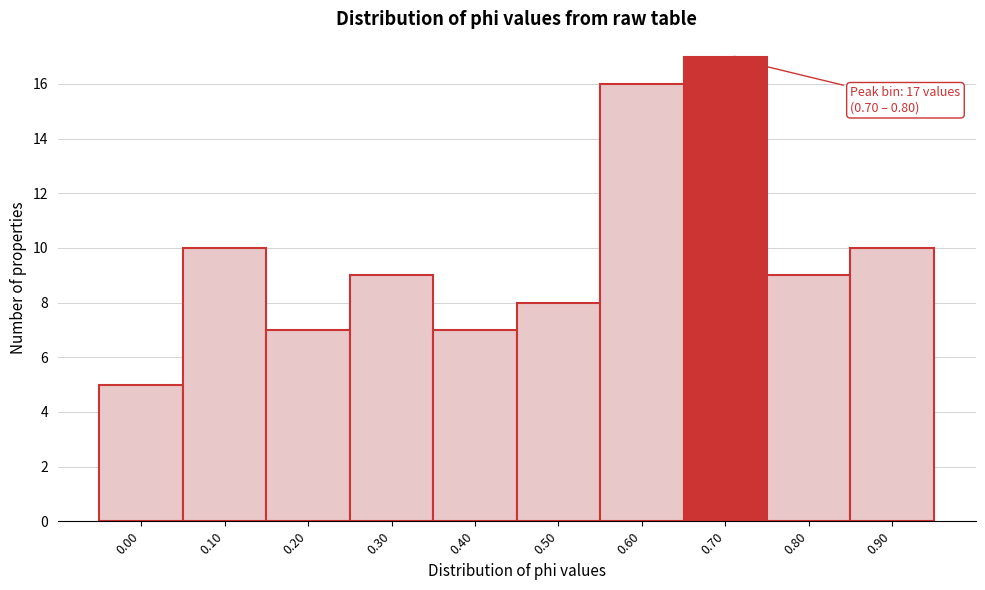

Reading left to right, list all the values displayed in this chart.

0.00=5	0.10=10	0.20=7	0.30=9	0.40=7	0.50=8	0.60=16	0.70=17	0.80=9	0.90=10